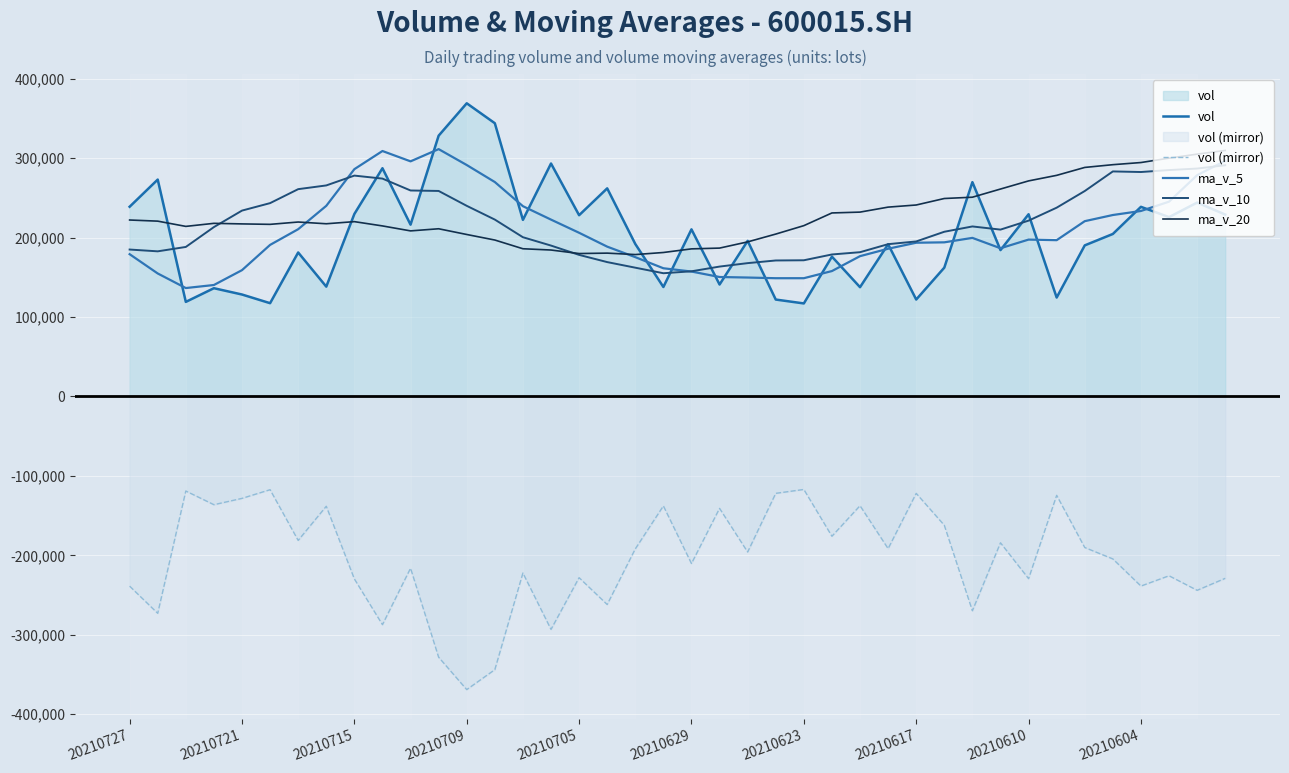

What value does the ma_v_10 series have at 20210705?

178206.3